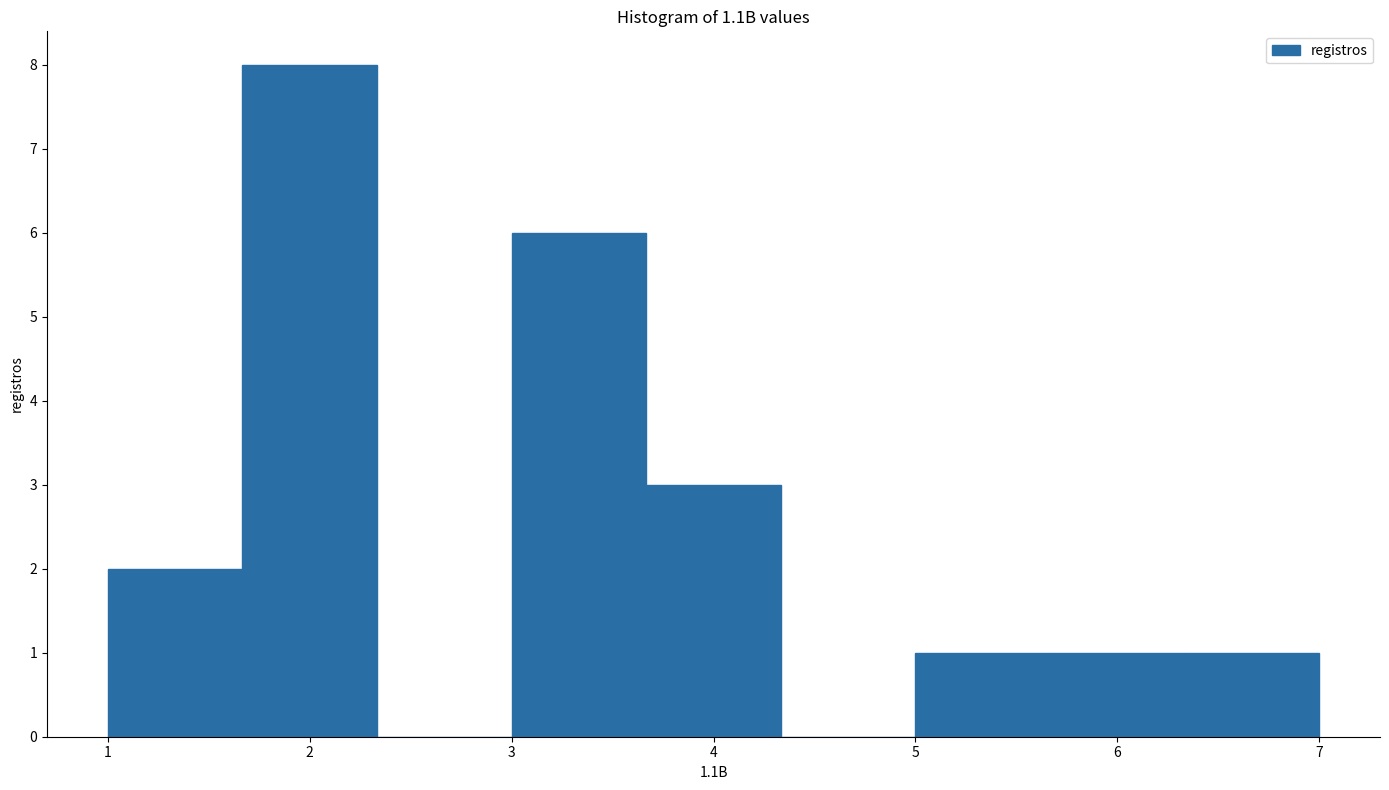

Over which range of the x-axis is the bar tallest?

1.7 to 2.3